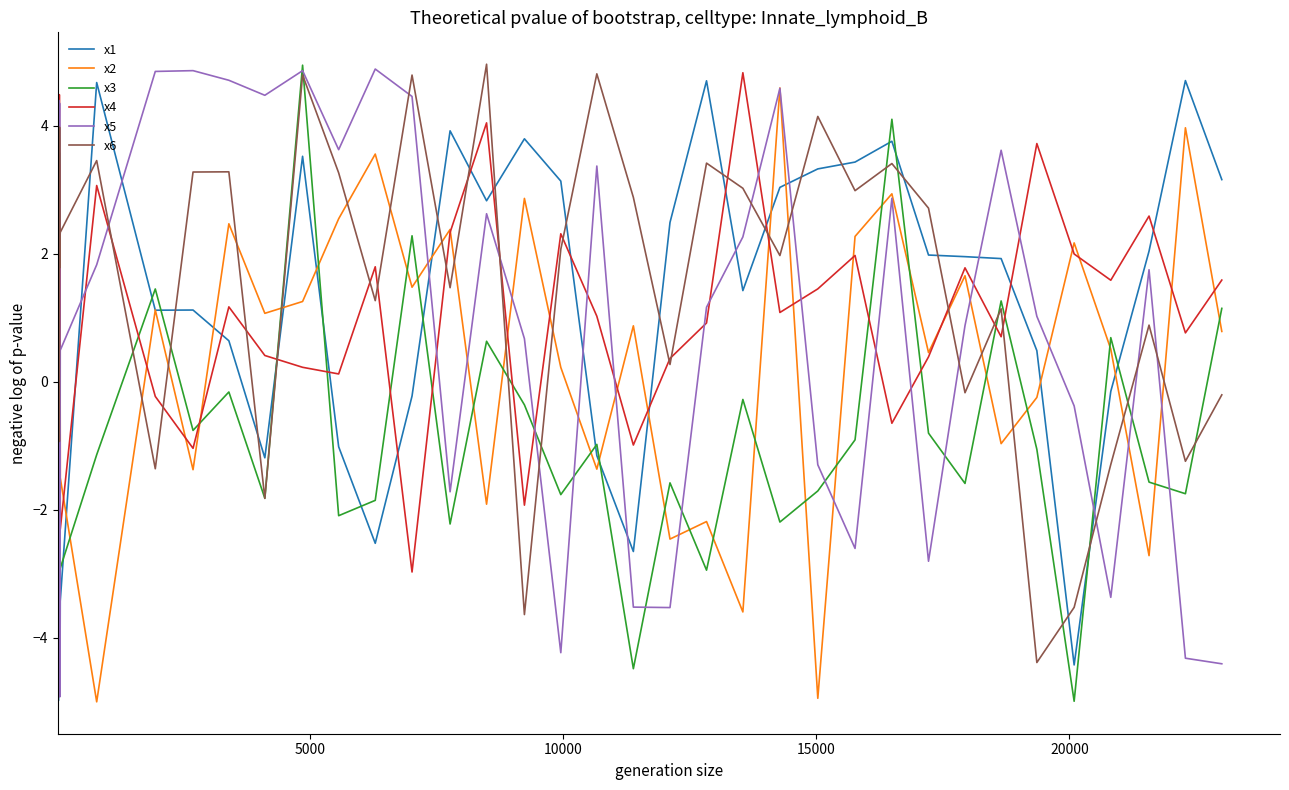

What is the sum of all x1 values?

30.2